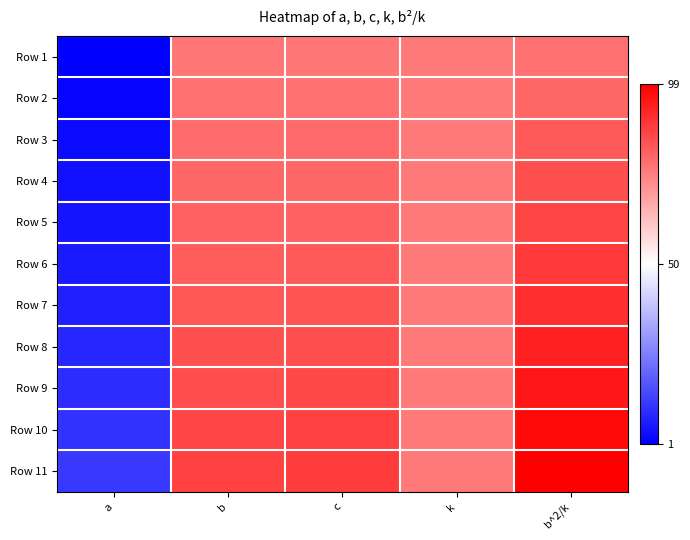

Reading left to right, what are all the values shown in this chart?

Row 1: a=1.0	b=76.0	c=76.0	k=75.0	b^2/k=77.0
Row 2: a=2.0	b=77.0	c=77.0	k=75.0	b^2/k=79.1
Row 3: a=3.1	b=78.0	c=78.1	k=75.0	b^2/k=81.1
Row 4: a=4.1	b=79.0	c=79.1	k=75.0	b^2/k=83.2
Row 5: a=5.2	b=80.0	c=80.2	k=75.0	b^2/k=85.3
Row 6: a=6.2	b=81.0	c=81.2	k=75.0	b^2/k=87.5
Row 7: a=7.3	b=82.0	c=82.3	k=75.0	b^2/k=89.7
Row 8: a=8.4	b=83.0	c=83.4	k=75.0	b^2/k=91.9
Row 9: a=9.5	b=84.0	c=84.5	k=75.0	b^2/k=94.1
Row 10: a=10.7	b=85.0	c=85.7	k=75.0	b^2/k=96.3
Row 11: a=11.8	b=86.0	c=86.8	k=75.0	b^2/k=98.6